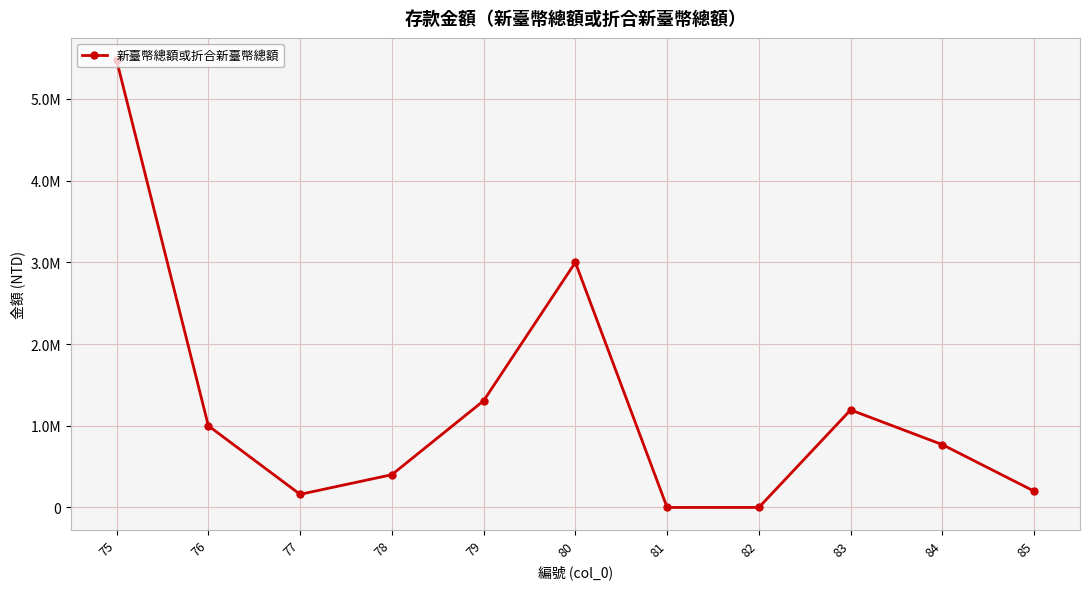

Where is the data nearest to the value 2737251?

80